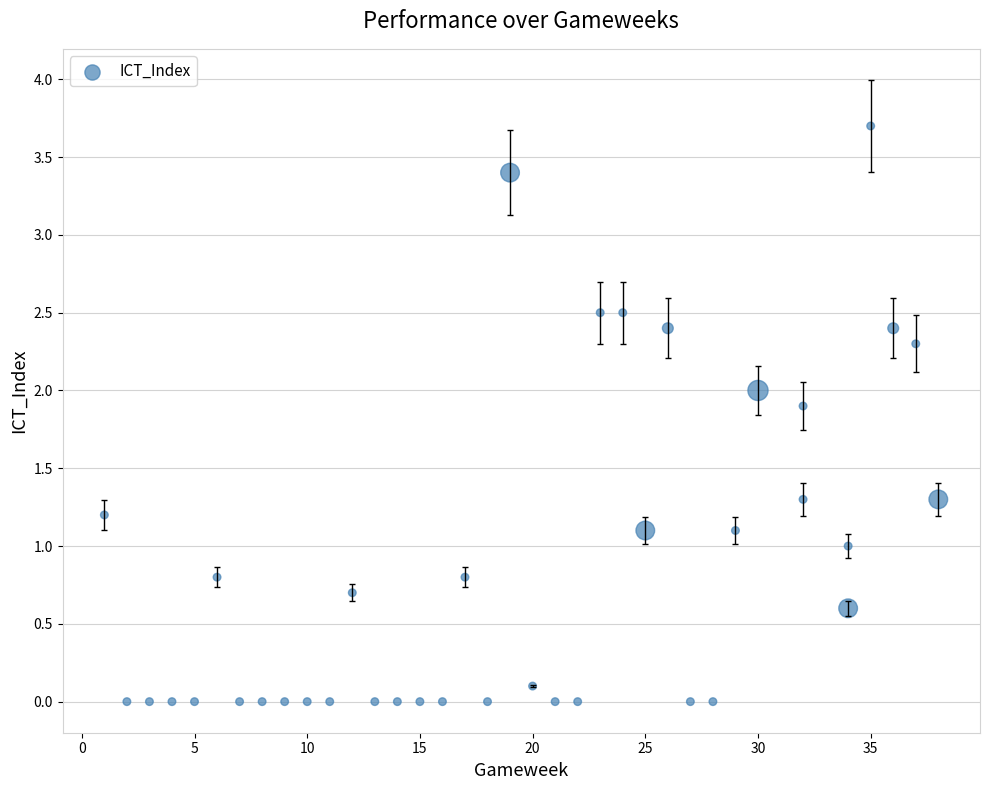

What is the range of X values (max minus min)?

37.0